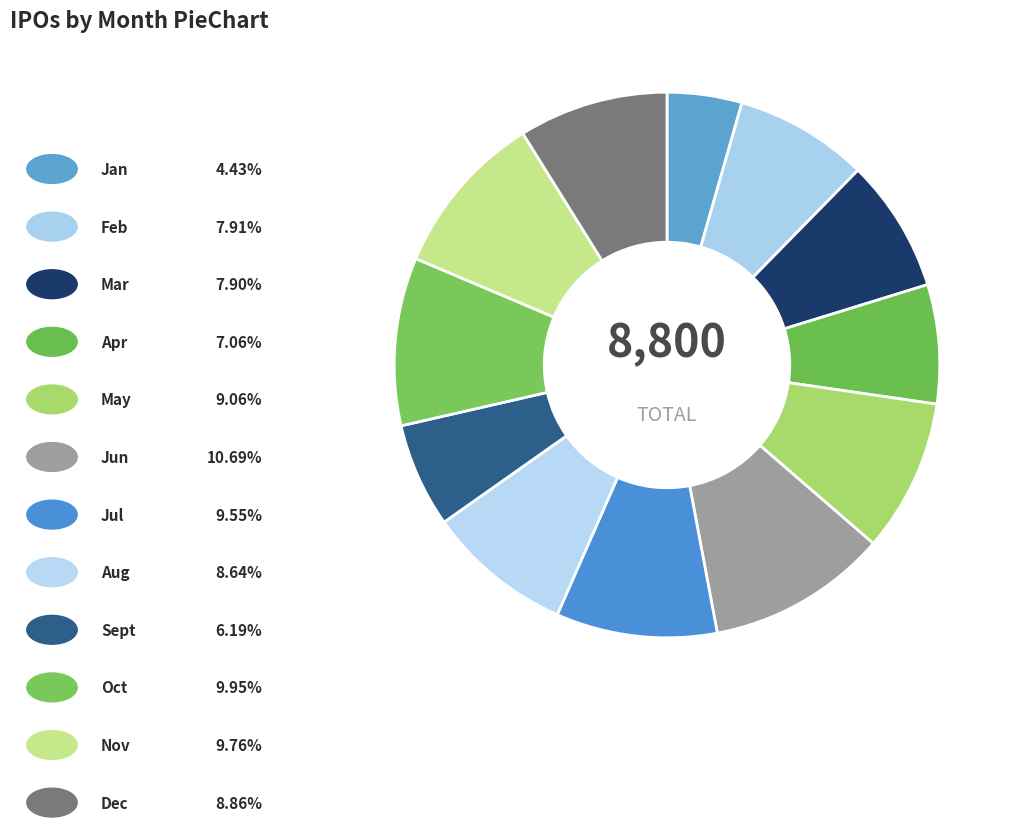

Rank the categories by value from highest to lowest.

Jun, Oct, Nov, Jul, May, Dec, Aug, Feb, Mar, Apr, Sept, Jan